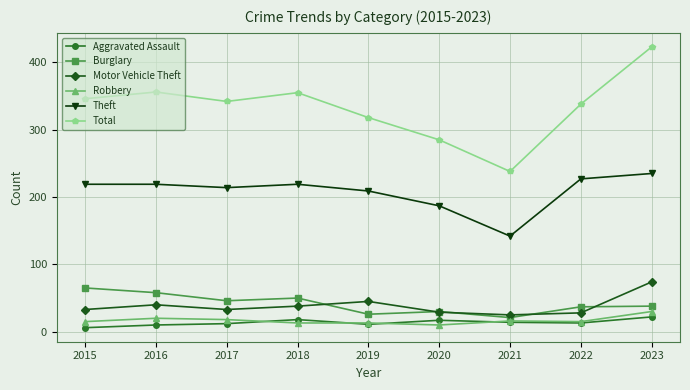

Does the chart display data point markers on the line(s)?

Yes